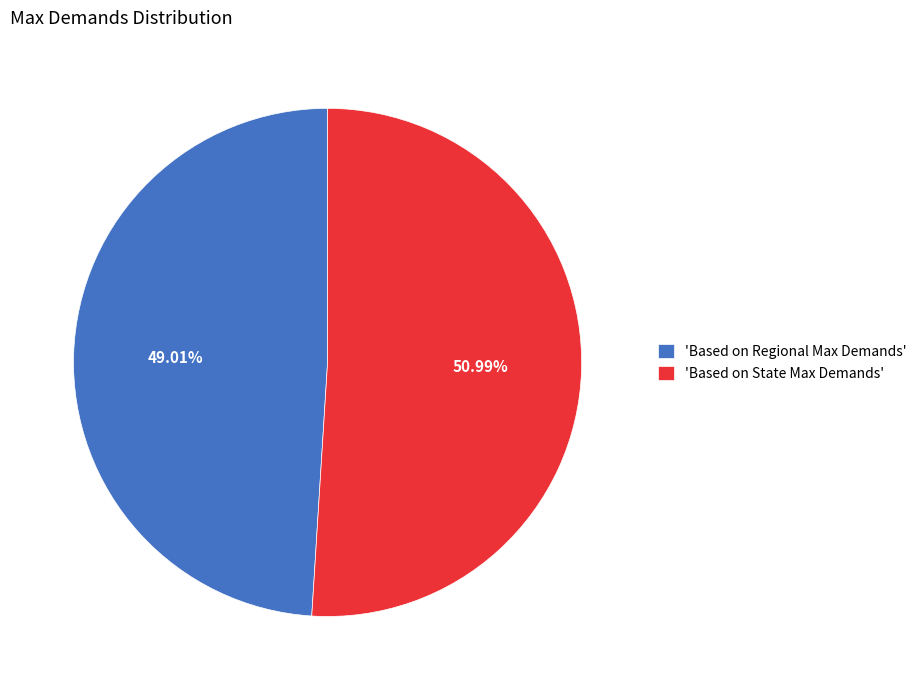

Which slice is the largest?

'Based on State Max Demands'